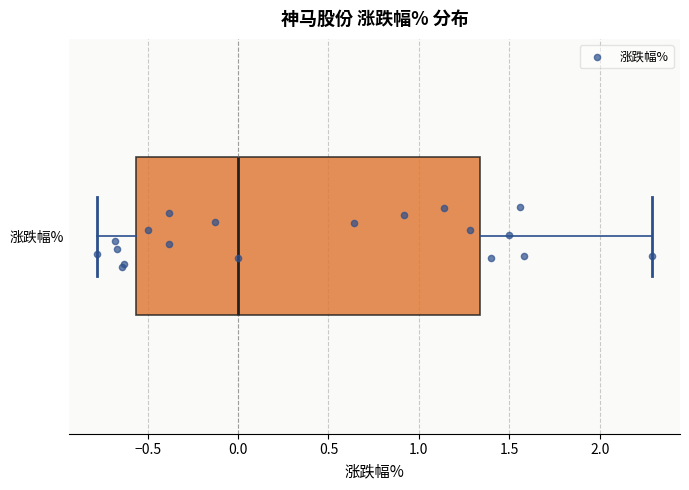

Transcribe this box plot: give where the median line is, the range the box spans, and where the two whiskers end, as read against the x-axis. The values are not printed on the chart, so give them approximately, as read against the axis.

median 0.00, box -0.55 to 1.35, whiskers -0.80 to 2.30